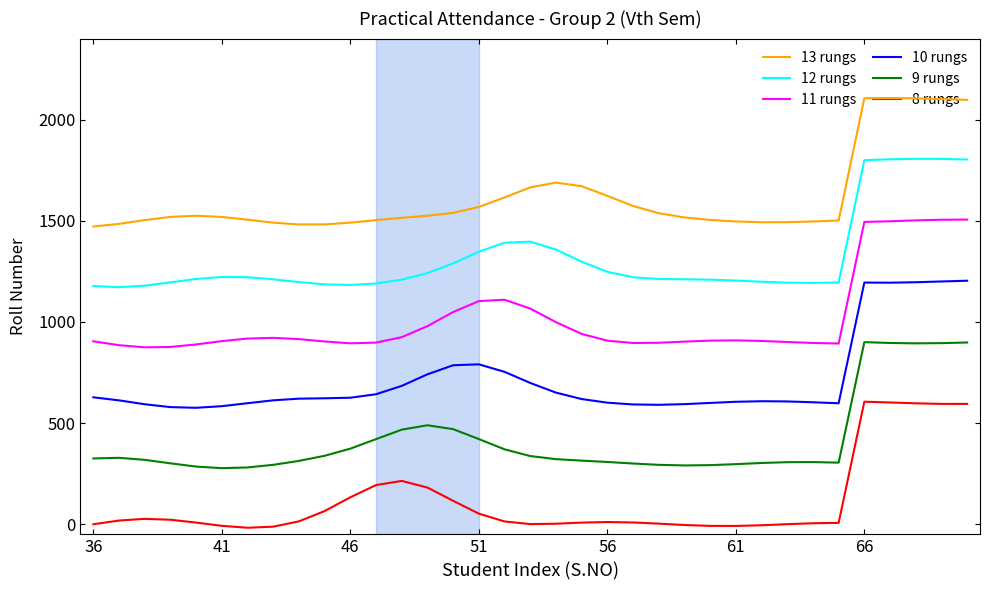

Which series has the largest total across all categories?

13 rungs